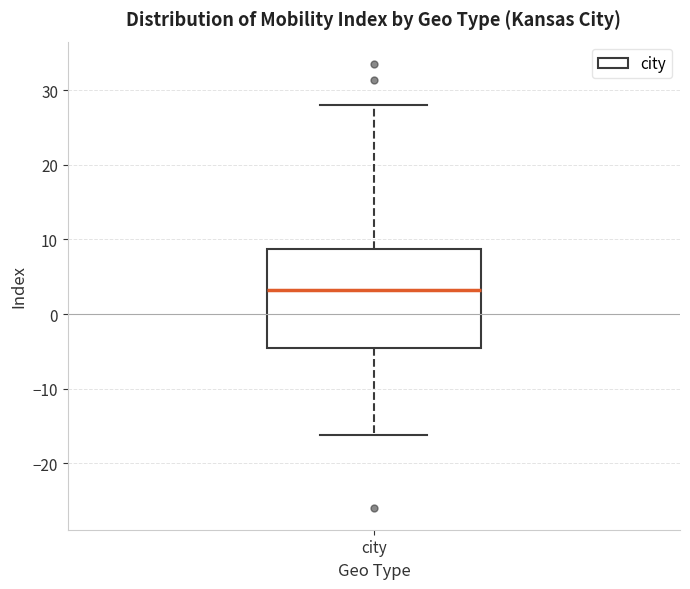

Where does the upper whisker of the box for city end on the y-axis? The values are not printed on the chart, so give them approximately, as read against the axis.

28